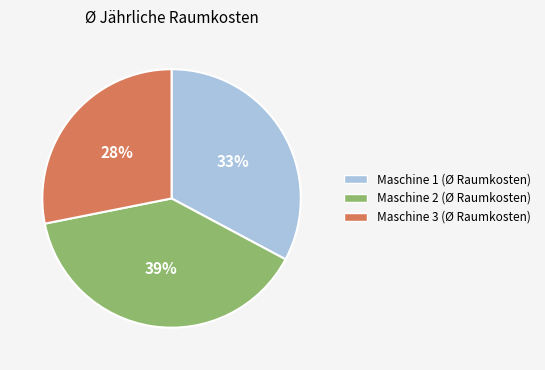

Rank the categories by value from highest to lowest.

Maschine 2 (Ø Raumkosten), Maschine 1 (Ø Raumkosten), Maschine 3 (Ø Raumkosten)